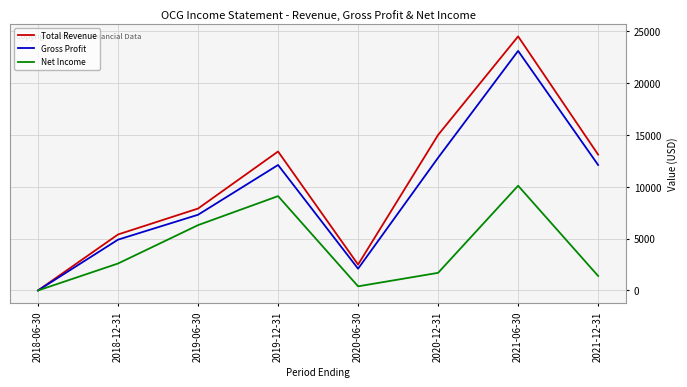

True or false: Gross Profit has more than 0 interior local peaks.

True